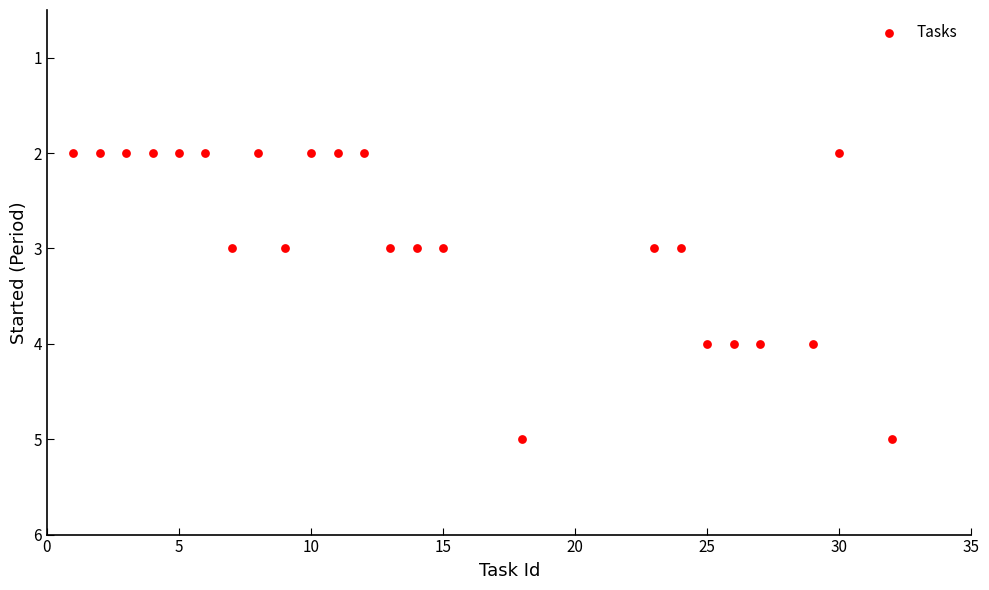

What is the range of Y values (max minus min)?

3